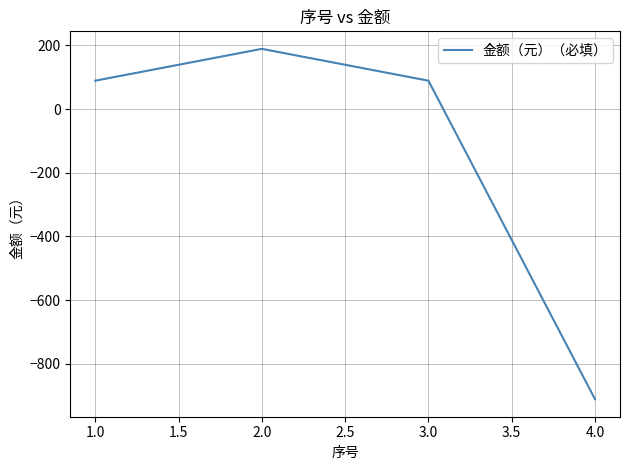

Is it true that the value at 3.0 is 160.1?

False